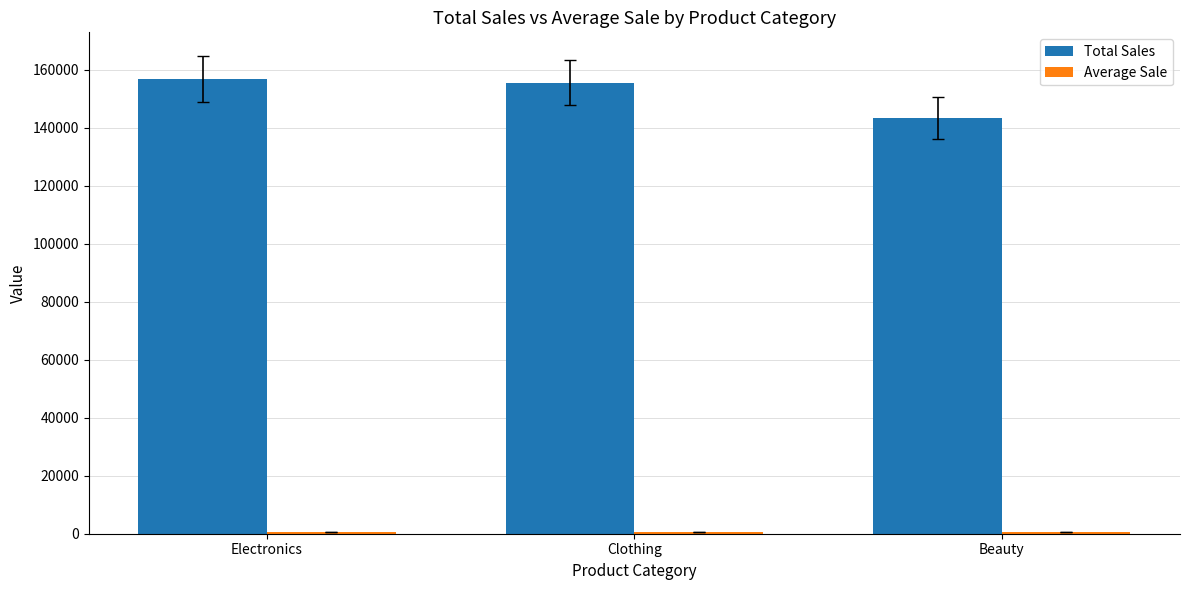

Is it true that Total Sales equals 67152.8 at Electronics?

False